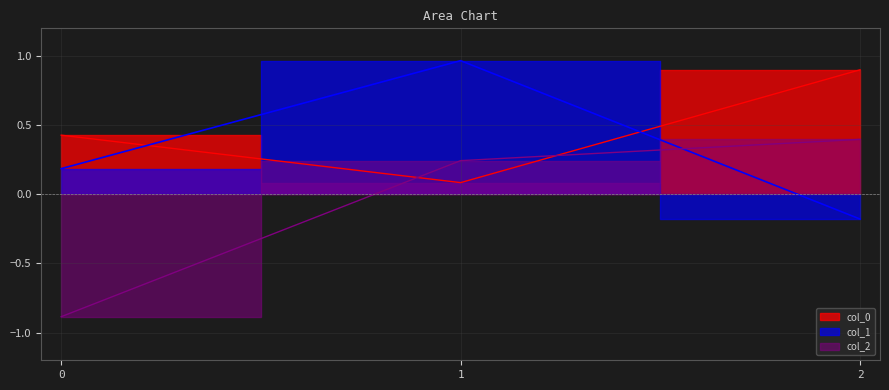

Reading left to right, extract all data points from this chart.

col_0: 0=0.4	1=0.1	2=0.9
col_1: 0=0.2	1=1.0	2=-0.2
col_2: 0=-0.9	1=0.2	2=0.4